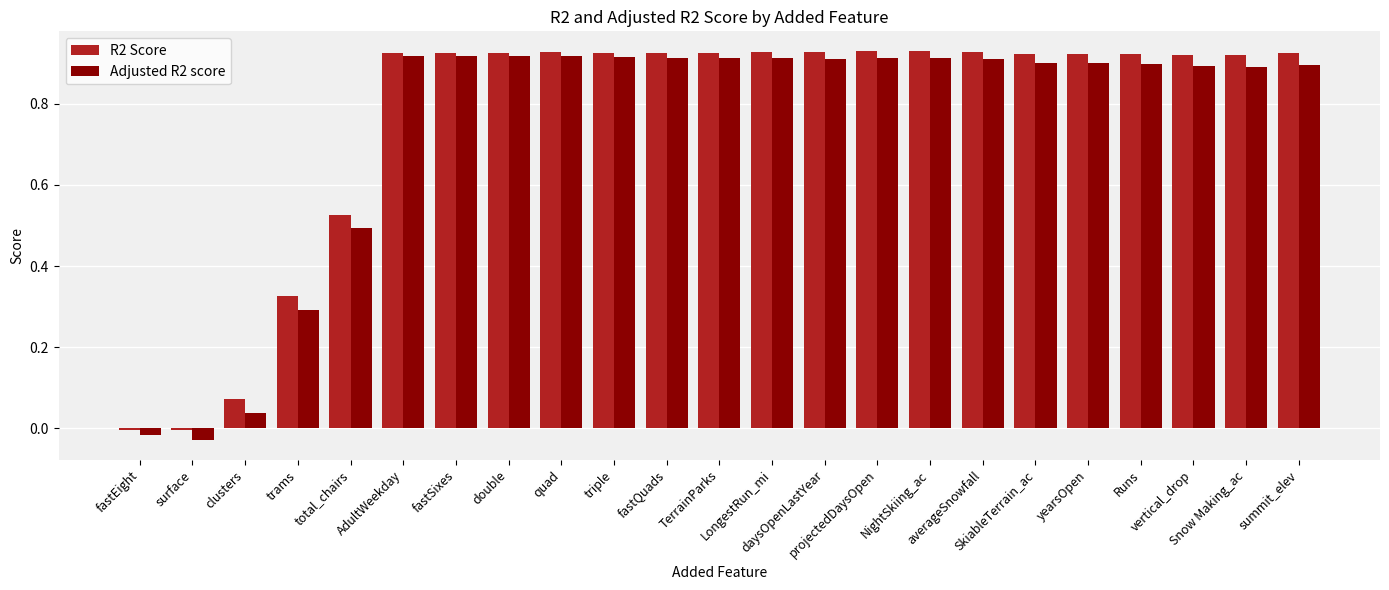

True or false: R2 Score has a value of 1.6 at triple.

False